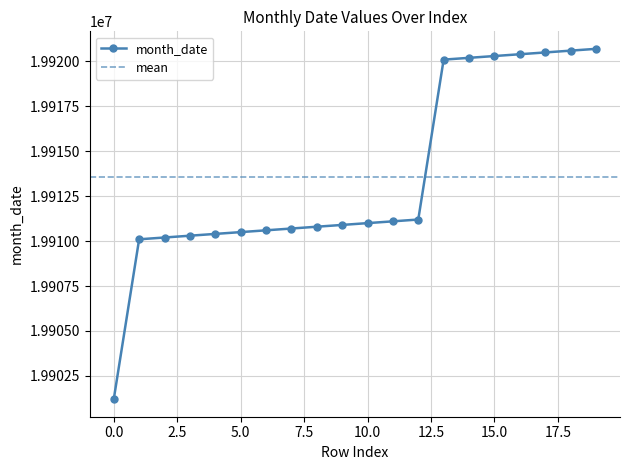

Reading right to left, what are all the values shown in this chart?

19920701	19920601	19920501	19920401	19920301	19920201	19920101	19911201	19911101	19911001	19910901	19910801	19910701	19910601	19910501	19910401	19910301	19910201	19910101	19901201